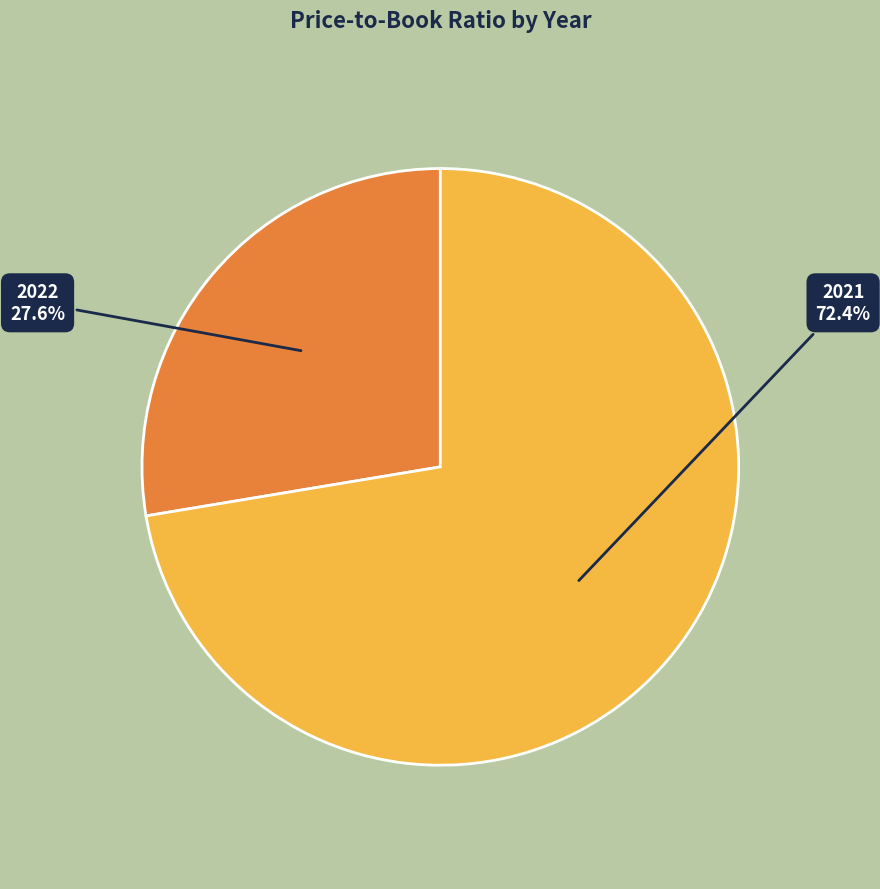

Does any single category account for the majority?

Yes